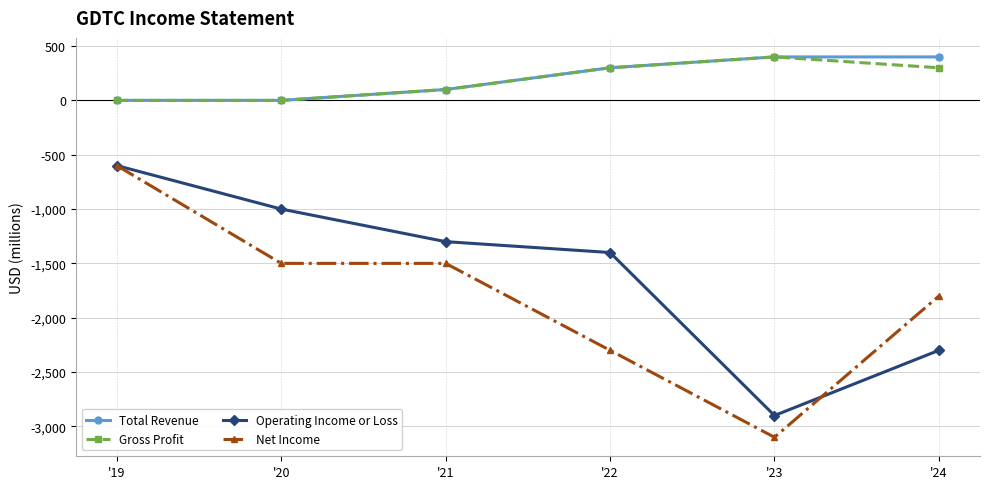

True or false: Gross Profit and Operating Income or Loss intersect in this chart.

False